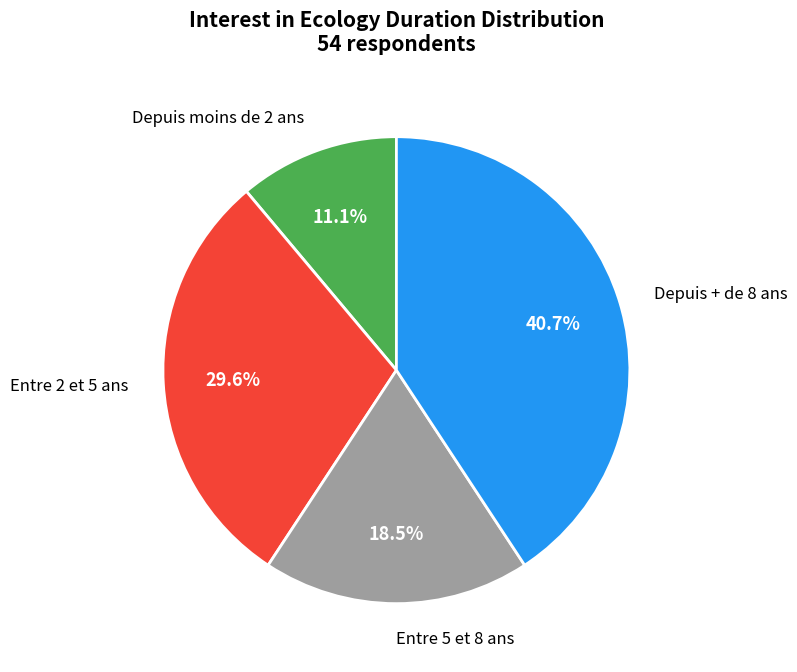

Which slice is the smallest?

Depuis moins de 2 ans